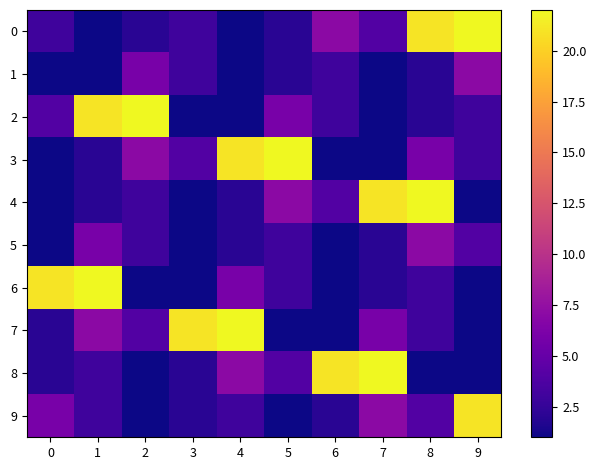

At how many categories does at least one series exceed 16?

10